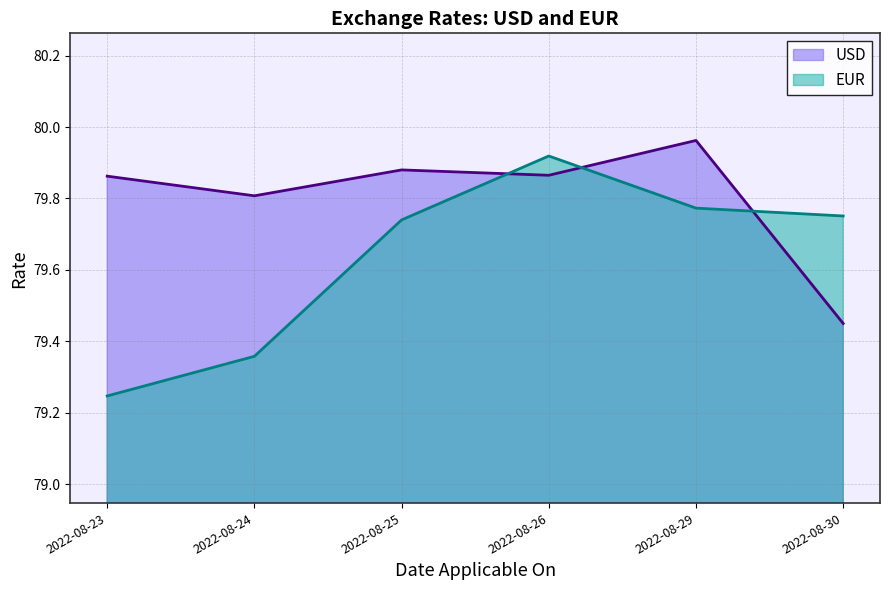

What is the highest value of the USD series?

80.0